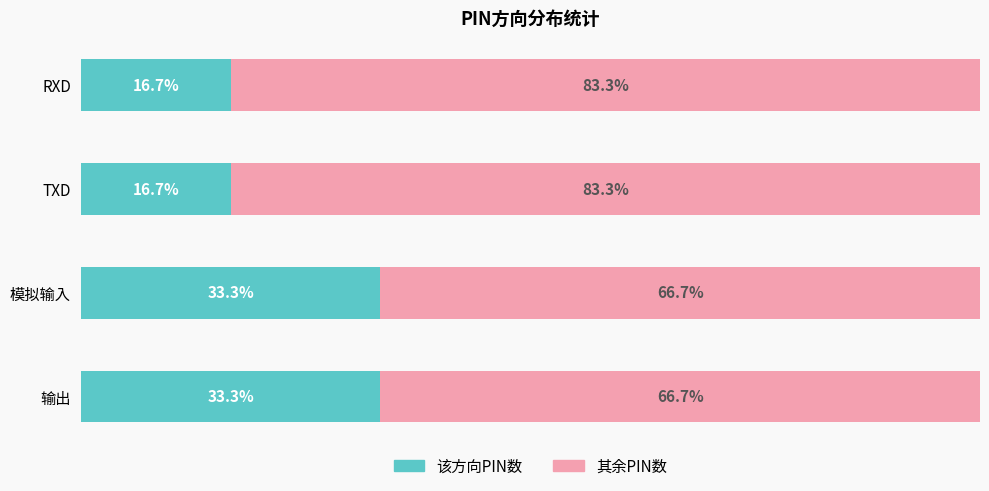

How many bars are there in each group?

2